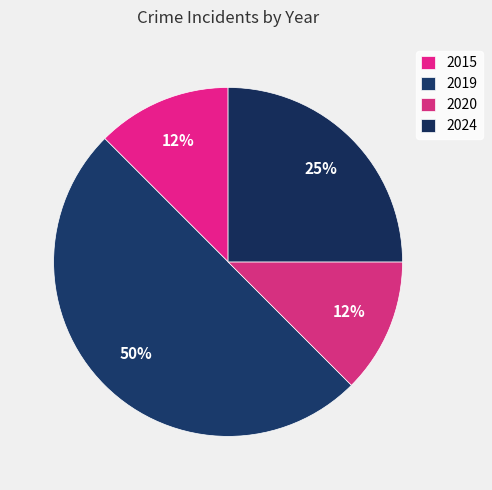

Between 2019 and 2020, which is larger?

2019